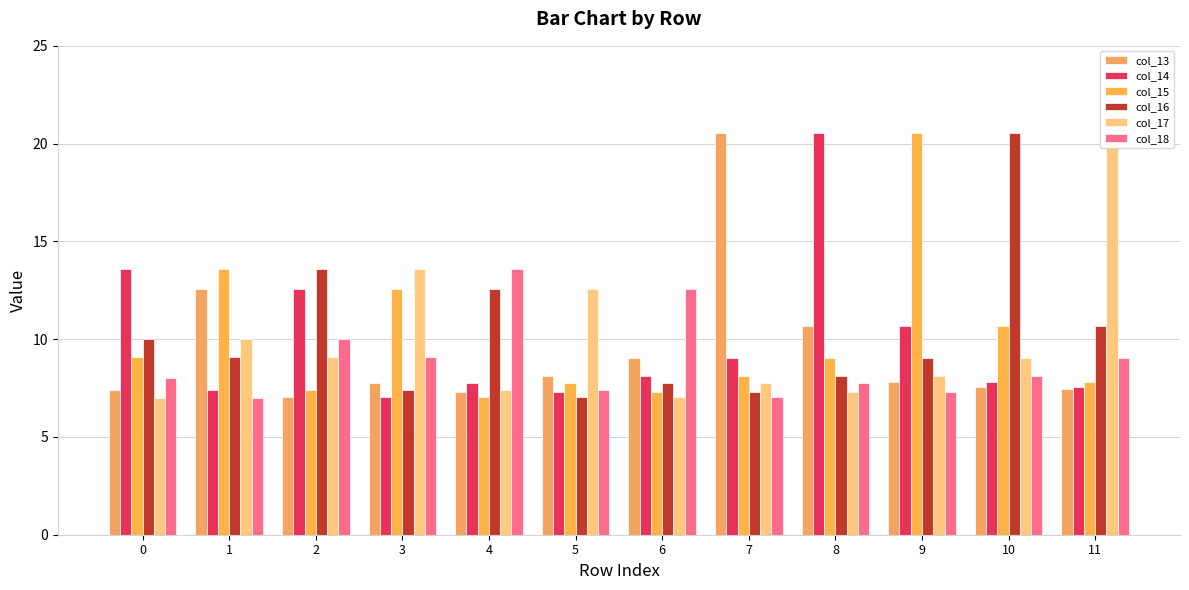

How many values in the col_15 series are below 9?

6